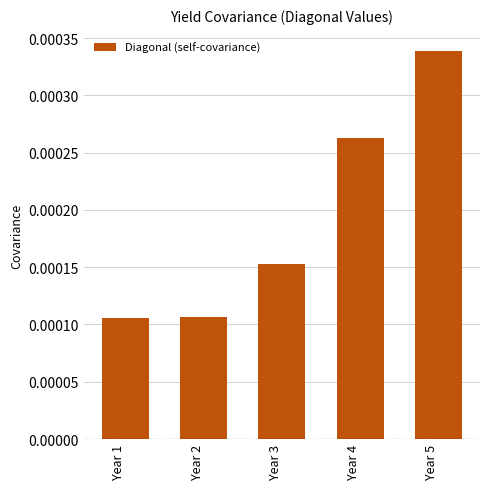

Which has a higher value, Year 1 or Year 4?

Year 4